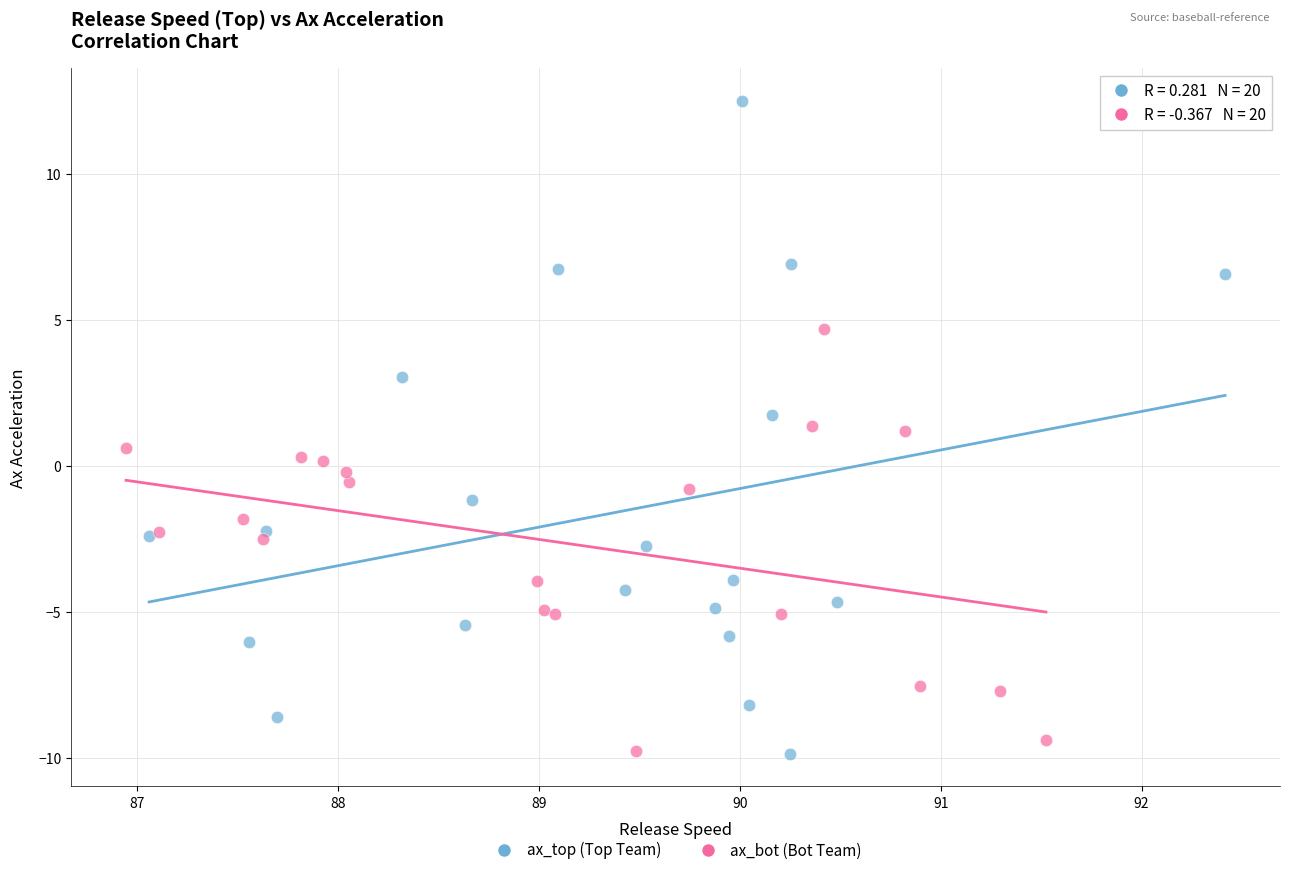

Which series has the largest Y range (max minus min)?

ax_top (Top Team)